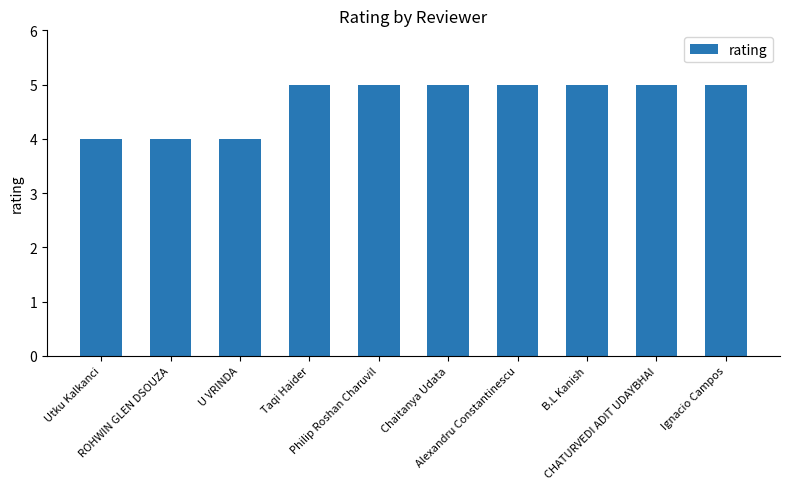

Between Ignacio Campos and U VRINDA, which is larger?

Ignacio Campos